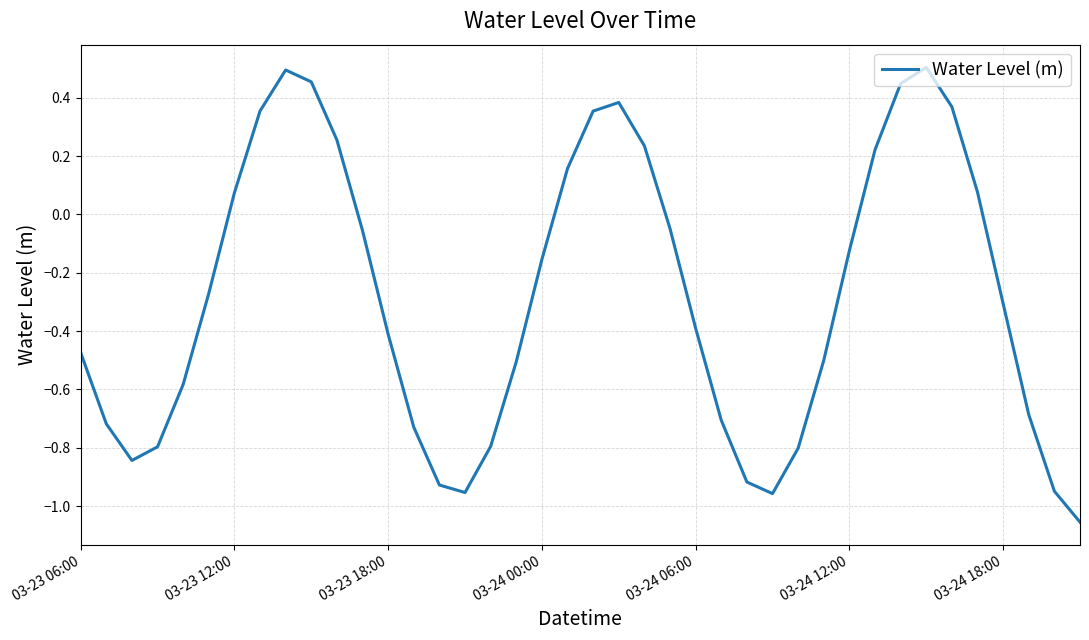

What is the average value?

-0.3